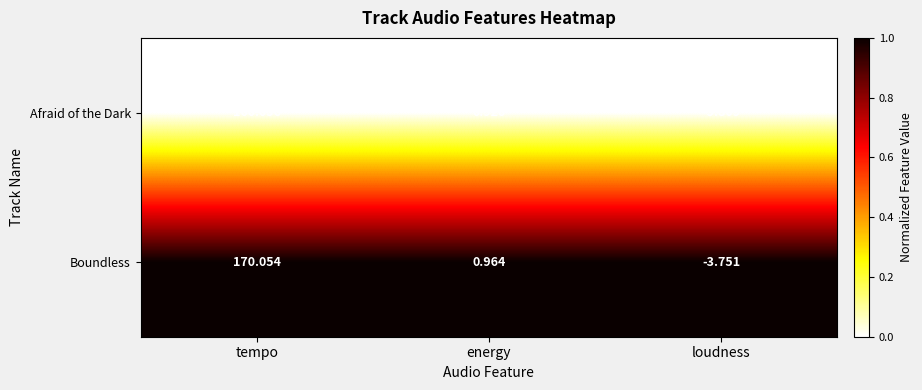

Which category has the highest value across all series?

tempo